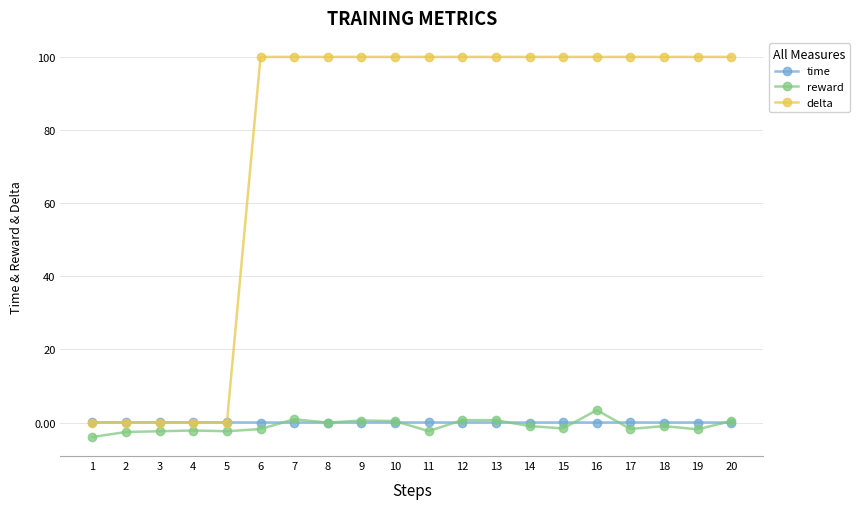

At how many categories does at least one series exceed 12?

15